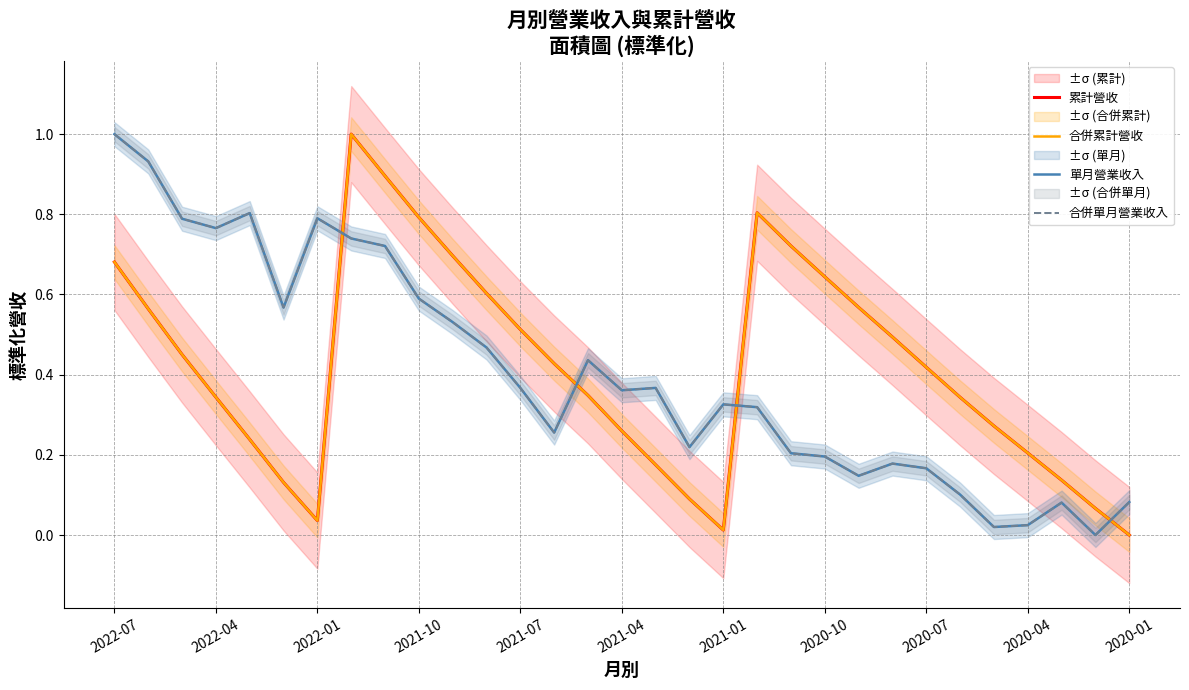

What is the sum of all 合併累計營收 values?

12.9